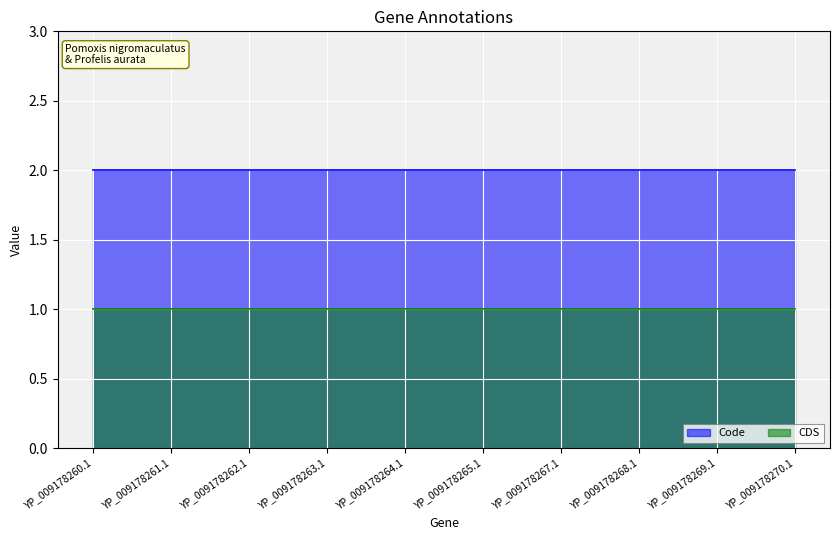

What is the lowest value of the Code series?

2